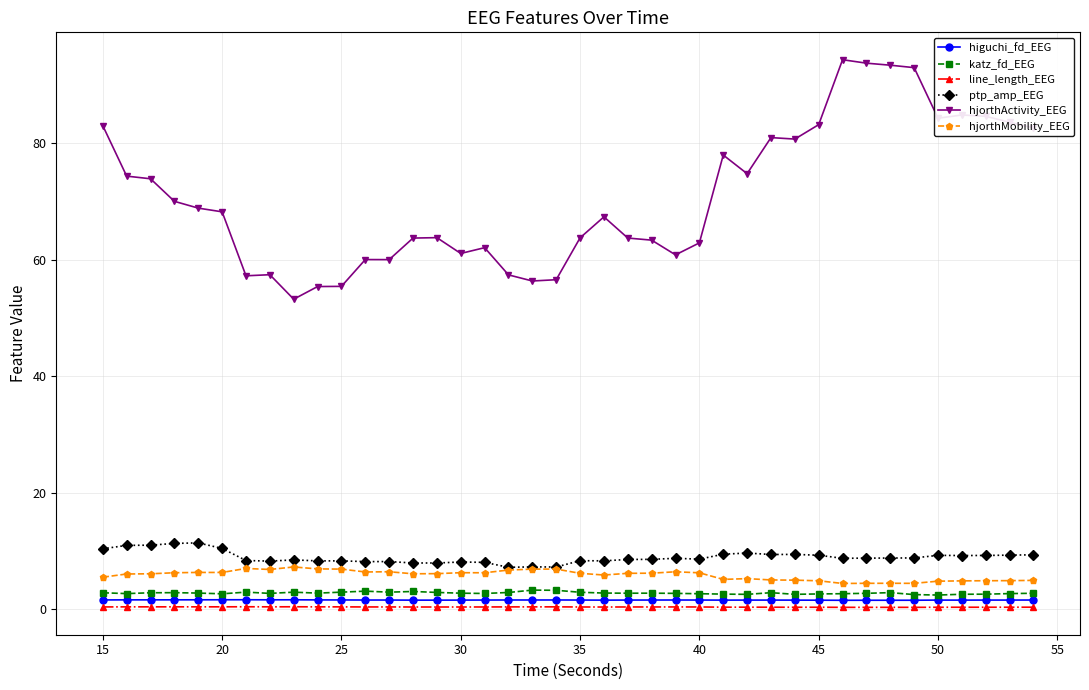

What are all the series names shown in the legend?

higuchi_fd_EEG, katz_fd_EEG, line_length_EEG, ptp_amp_EEG, hjorthActivity_EEG, hjorthMobility_EEG